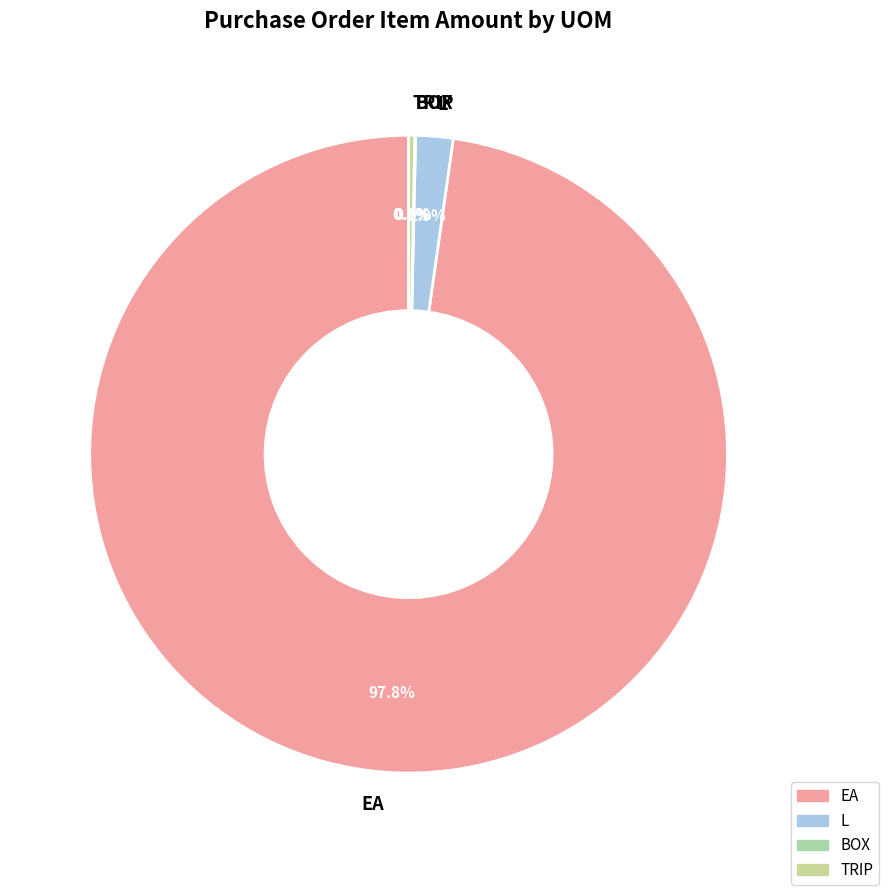

To the nearest percent, what is the average slice percentage?

25%